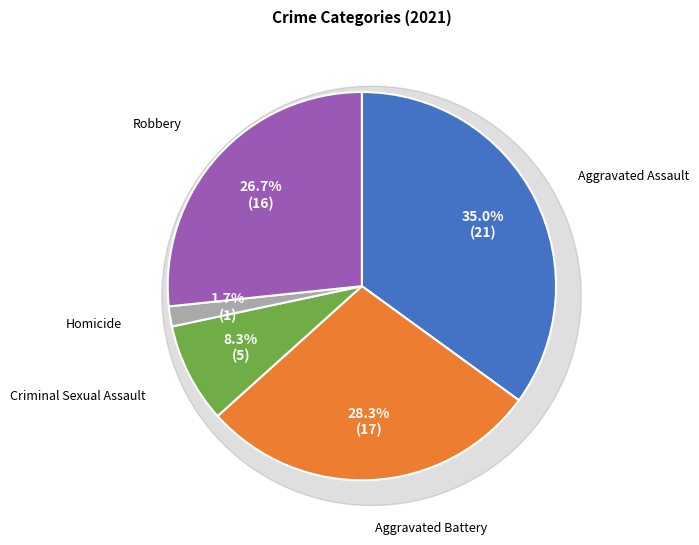

To the nearest percent, what portion does Criminal Sexual Assault represent?

8%